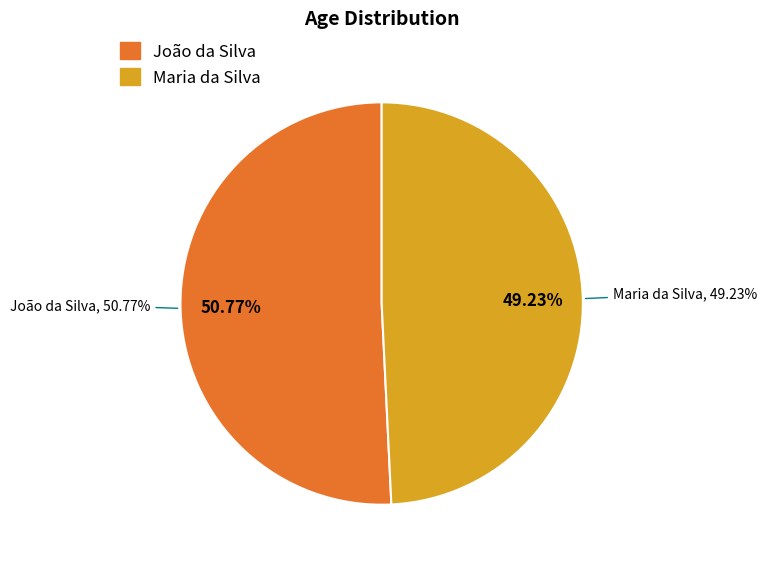

Which has a higher value, Maria da Silva or João da Silva?

João da Silva